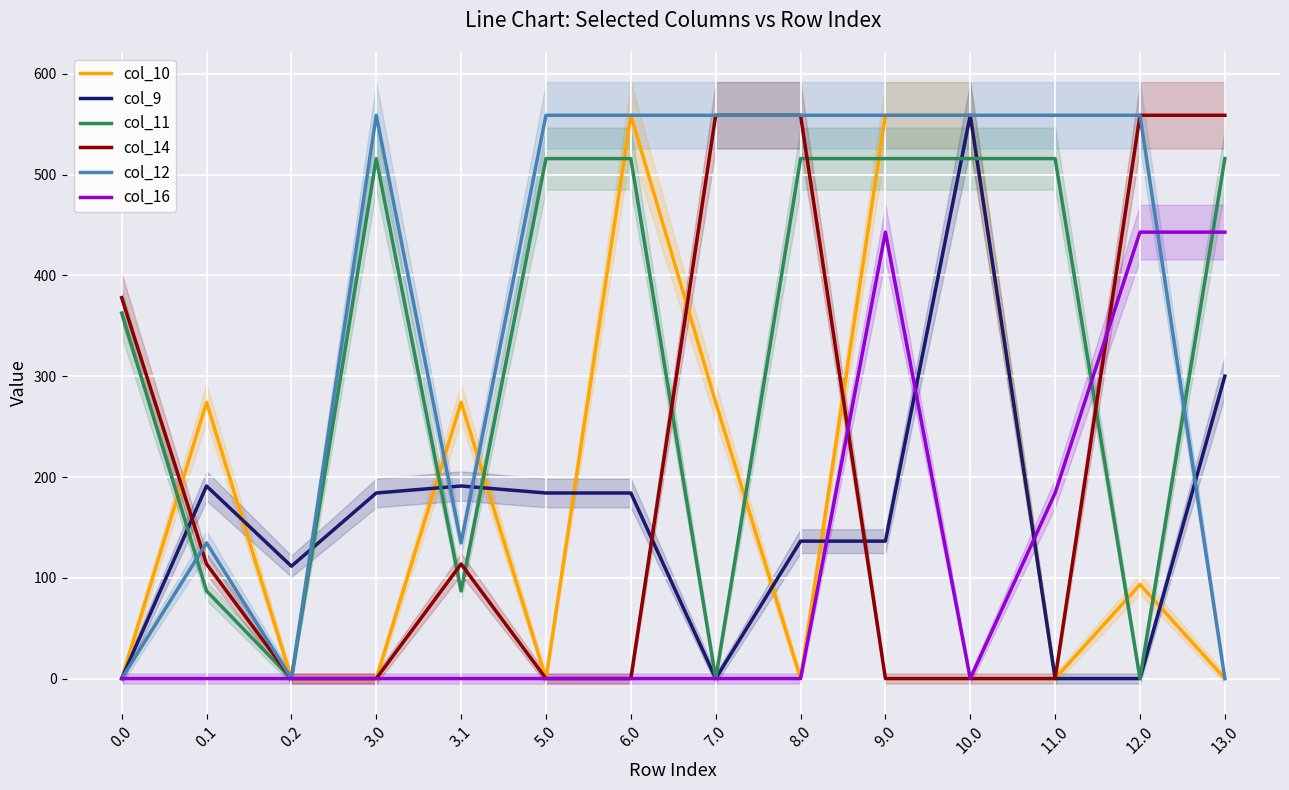

Where is the first local maximum for col_14?

3.1